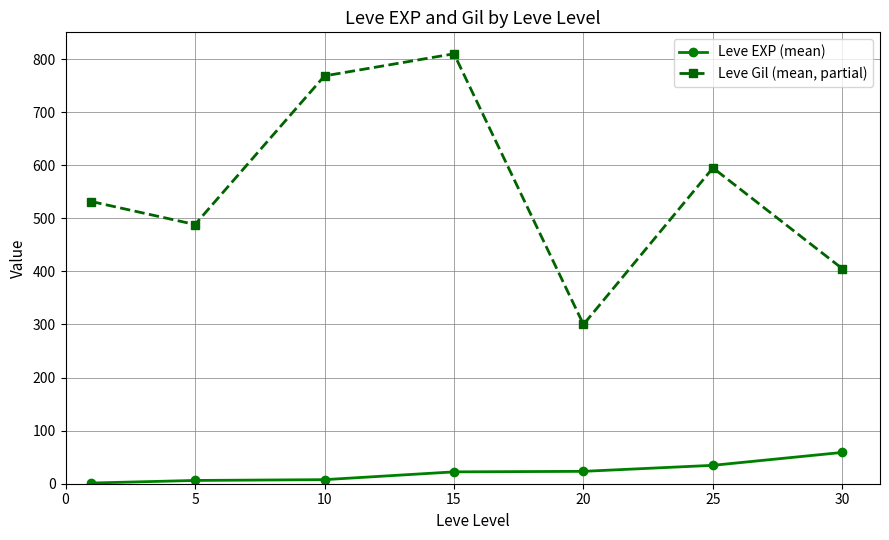

What is the highest value of the Leve Gil (mean, partial) series?

810.0